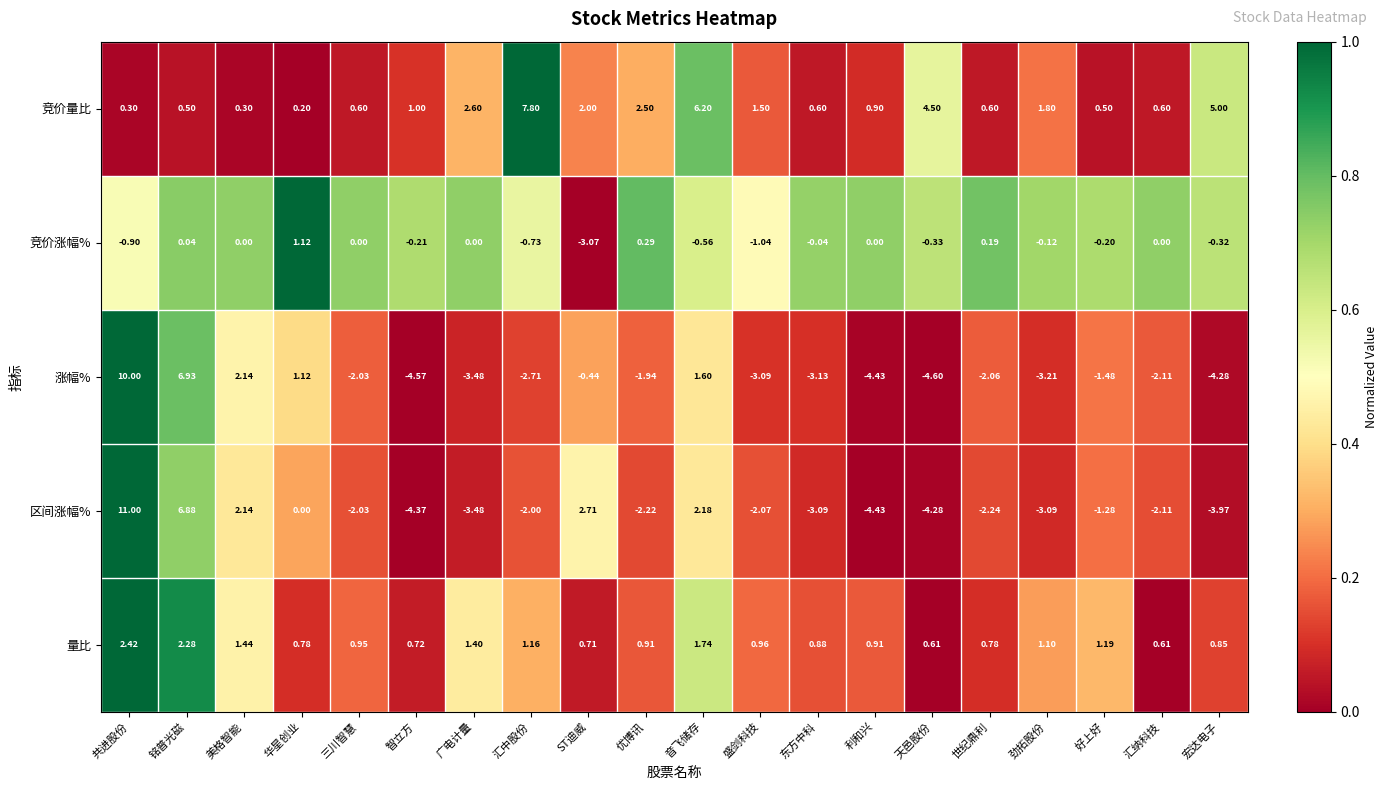

Which category has the highest value across all series?

共进股份